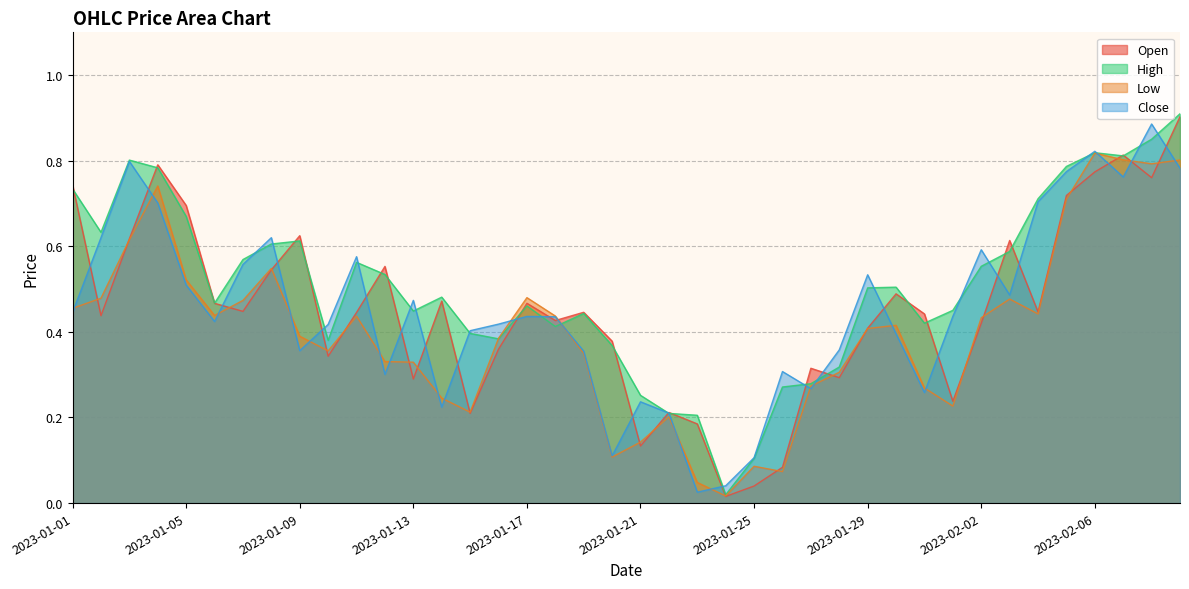

Reading left to right, what are all the values shown in this chart?

Open: 2023-01-01=0.7	2023-01-02=0.4	2023-01-03=0.6	2023-01-04=0.8	2023-01-05=0.7	2023-01-06=0.5	2023-01-07=0.4	2023-01-08=0.5	2023-01-09=0.6	2023-01-10=0.3	2023-01-11=0.4	2023-01-12=0.6	2023-01-13=0.3	2023-01-14=0.5	2023-01-15=0.2	2023-01-16=0.4	2023-01-17=0.5	2023-01-18=0.4	2023-01-19=0.4	2023-01-20=0.4	2023-01-21=0.1	2023-01-22=0.2	2023-01-23=0.2	2023-01-24=0.0	2023-01-25=0.0	2023-01-26=0.1	2023-01-27=0.3	2023-01-28=0.3	2023-01-29=0.4	2023-01-30=0.5	2023-01-31=0.4	2023-02-01=0.2	2023-02-02=0.4	2023-02-03=0.6	2023-02-04=0.4	2023-02-05=0.7	2023-02-06=0.8	2023-02-07=0.8	2023-02-08=0.8	2023-02-09=0.9
High: 2023-01-01=0.7	2023-01-02=0.6	2023-01-03=0.8	2023-01-04=0.8	2023-01-05=0.7	2023-01-06=0.5	2023-01-07=0.6	2023-01-08=0.6	2023-01-09=0.6	2023-01-10=0.4	2023-01-11=0.6	2023-01-12=0.5	2023-01-13=0.4	2023-01-14=0.5	2023-01-15=0.4	2023-01-16=0.4	2023-01-17=0.5	2023-01-18=0.4	2023-01-19=0.4	2023-01-20=0.4	2023-01-21=0.3	2023-01-22=0.2	2023-01-23=0.2	2023-01-24=0.0	2023-01-25=0.1	2023-01-26=0.3	2023-01-27=0.3	2023-01-28=0.3	2023-01-29=0.5	2023-01-30=0.5	2023-01-31=0.4	2023-02-01=0.5	2023-02-02=0.6	2023-02-03=0.6	2023-02-04=0.7	2023-02-05=0.8	2023-02-06=0.8	2023-02-07=0.8	2023-02-08=0.9	2023-02-09=0.9
Low: 2023-01-01=0.5	2023-01-02=0.5	2023-01-03=0.6	2023-01-04=0.7	2023-01-05=0.5	2023-01-06=0.4	2023-01-07=0.5	2023-01-08=0.5	2023-01-09=0.4	2023-01-10=0.4	2023-01-11=0.4	2023-01-12=0.3	2023-01-13=0.3	2023-01-14=0.2	2023-01-15=0.2	2023-01-16=0.4	2023-01-17=0.5	2023-01-18=0.4	2023-01-19=0.3	2023-01-20=0.1	2023-01-21=0.1	2023-01-22=0.2	2023-01-23=0.0	2023-01-24=0.0	2023-01-25=0.1	2023-01-26=0.1	2023-01-27=0.3	2023-01-28=0.3	2023-01-29=0.4	2023-01-30=0.4	2023-01-31=0.3	2023-02-01=0.2	2023-02-02=0.4	2023-02-03=0.5	2023-02-04=0.4	2023-02-05=0.7	2023-02-06=0.8	2023-02-07=0.8	2023-02-08=0.8	2023-02-09=0.8
Close: 2023-01-01=0.4	2023-01-02=0.6	2023-01-03=0.8	2023-01-04=0.7	2023-01-05=0.5	2023-01-06=0.4	2023-01-07=0.6	2023-01-08=0.6	2023-01-09=0.4	2023-01-10=0.4	2023-01-11=0.6	2023-01-12=0.3	2023-01-13=0.5	2023-01-14=0.2	2023-01-15=0.4	2023-01-16=0.4	2023-01-17=0.4	2023-01-18=0.4	2023-01-19=0.4	2023-01-20=0.1	2023-01-21=0.2	2023-01-22=0.2	2023-01-23=0.0	2023-01-24=0.0	2023-01-25=0.1	2023-01-26=0.3	2023-01-27=0.3	2023-01-28=0.4	2023-01-29=0.5	2023-01-30=0.4	2023-01-31=0.3	2023-02-01=0.4	2023-02-02=0.6	2023-02-03=0.5	2023-02-04=0.7	2023-02-05=0.8	2023-02-06=0.8	2023-02-07=0.8	2023-02-08=0.9	2023-02-09=0.8